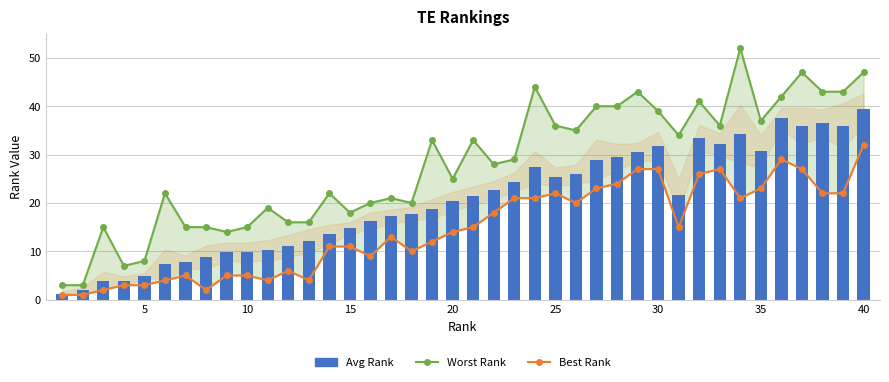

Are the bars horizontal?

No